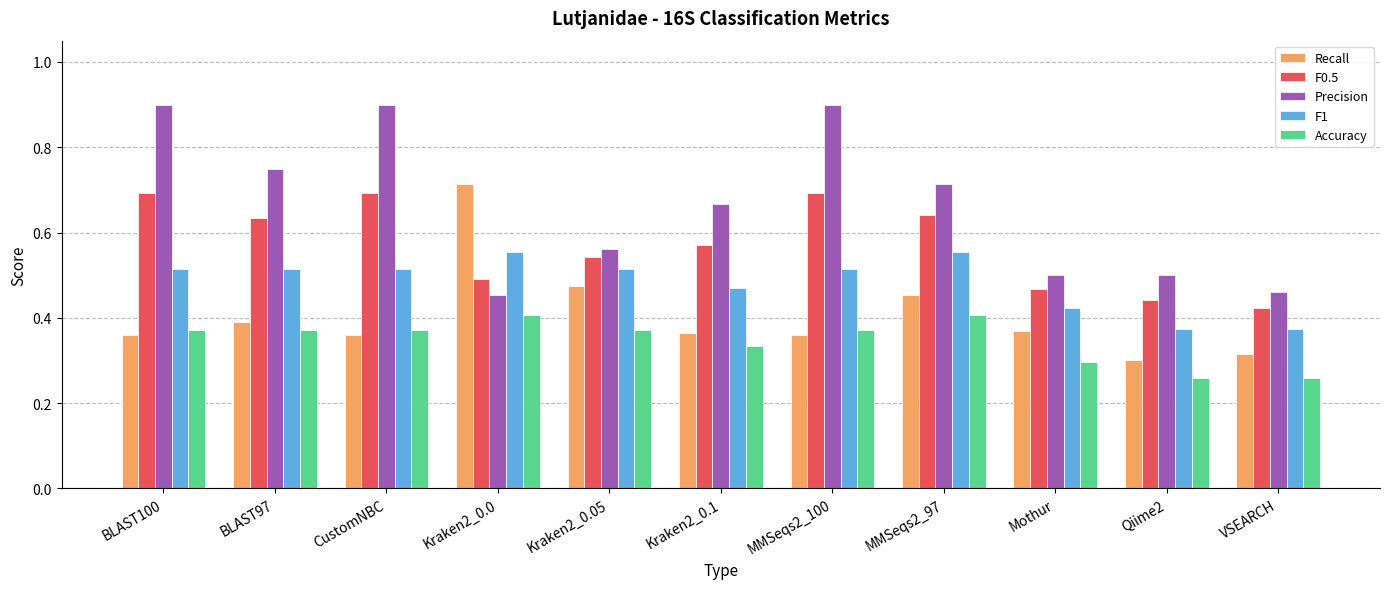

What are all the series names shown in the legend?

Recall, F0.5, Precision, F1, Accuracy